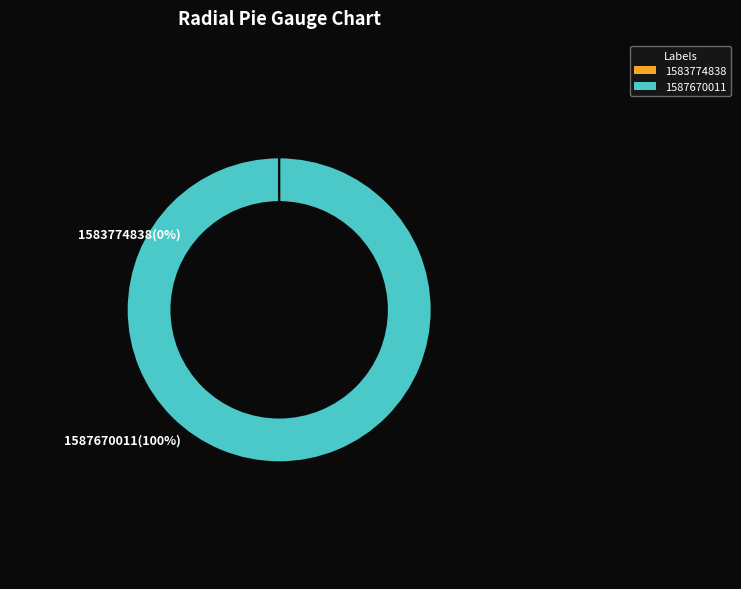

How many slices are in this pie chart?

2